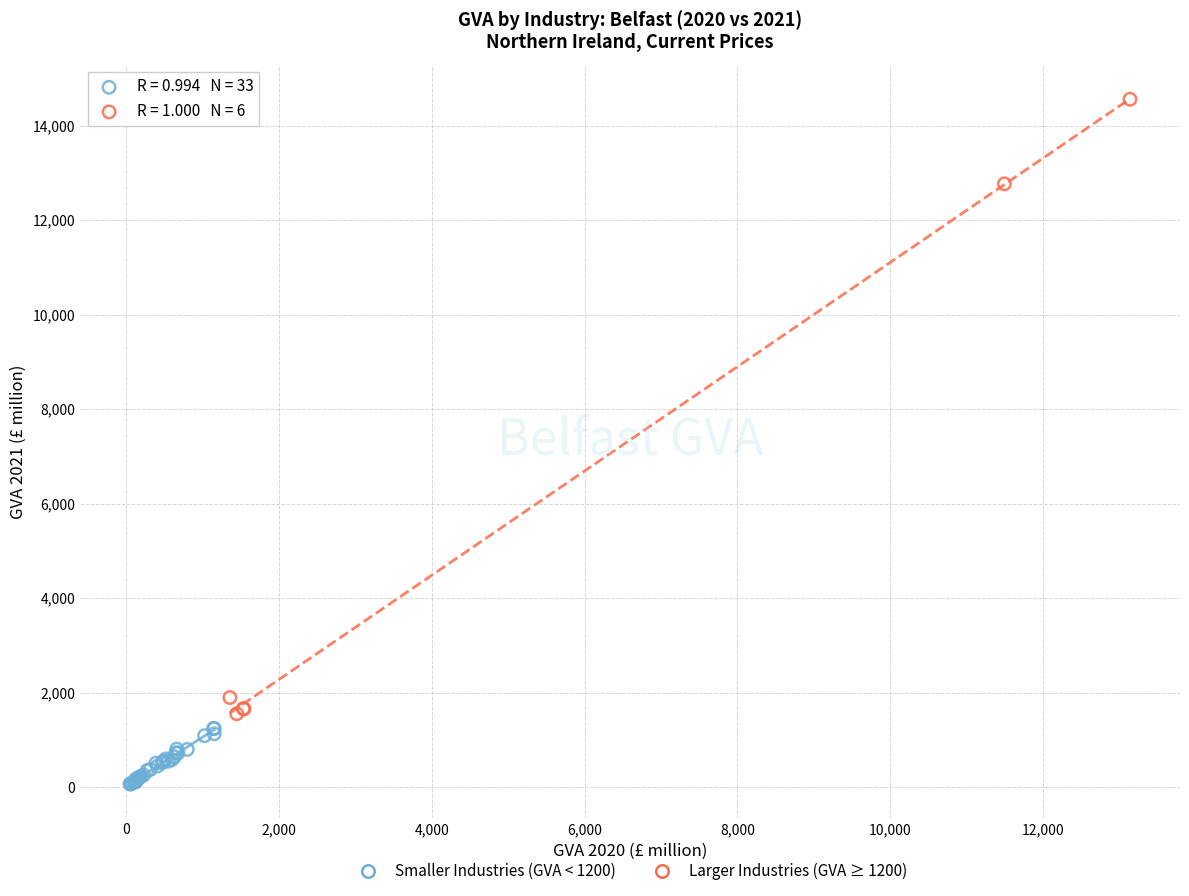

Which series reaches the minimum Y coordinate?

Smaller Industries (GVA < 1200)